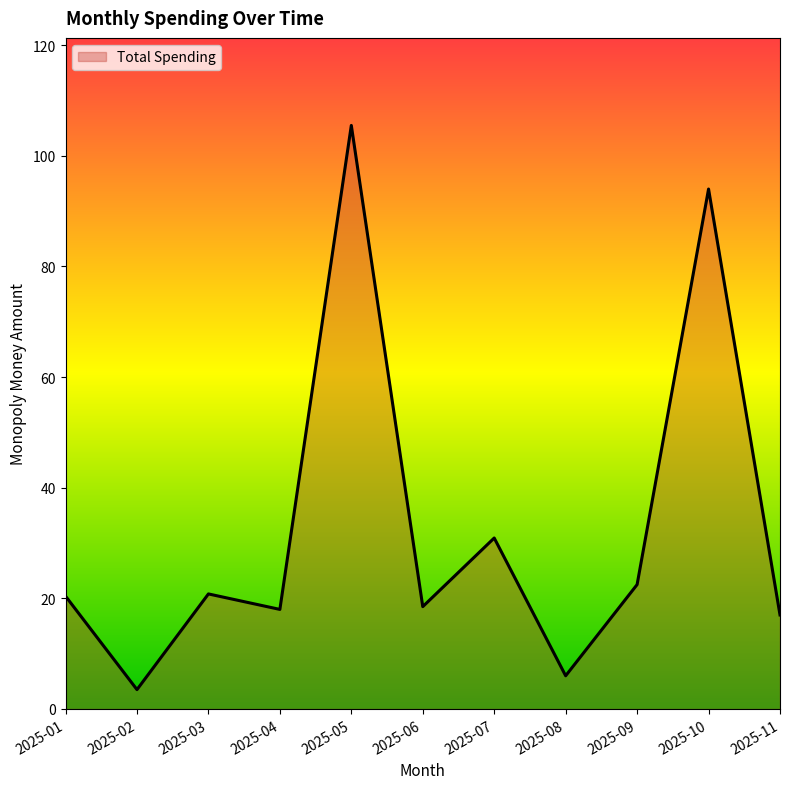

Where is the first local maximum?

2025-03